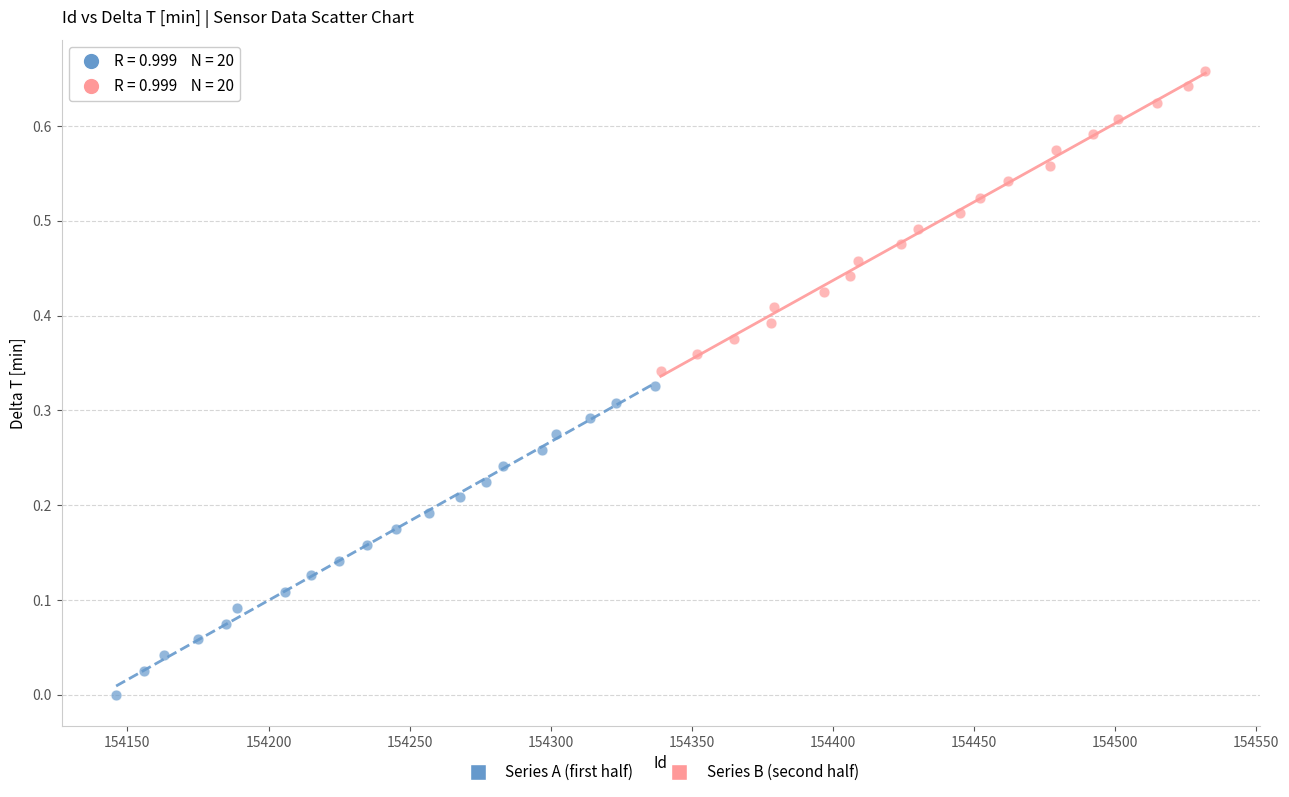

Which series has the widest spread of Y values?

Series A (first half)